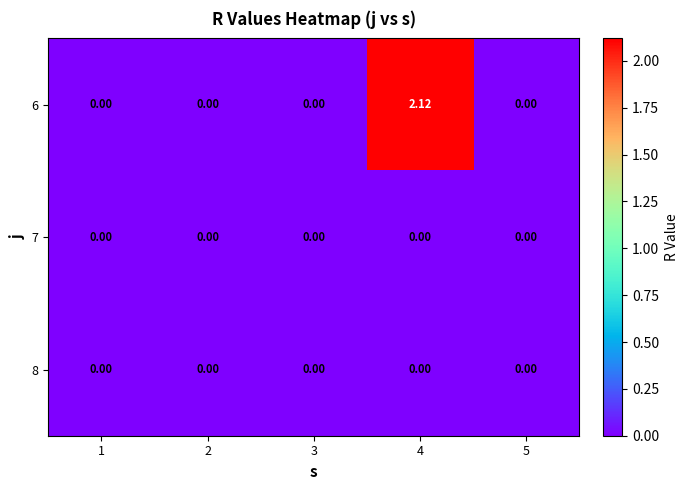

At which category is the sum across all series the highest?

4